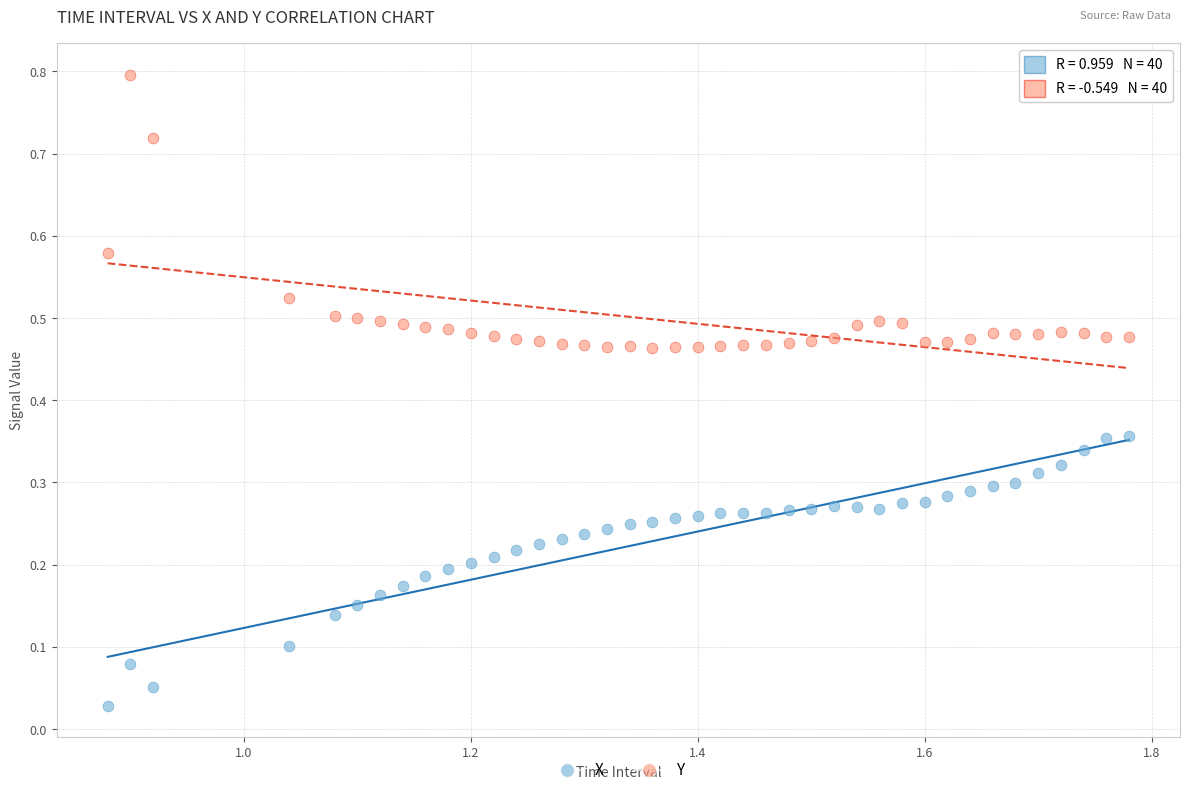

Across all data points, what is the range of X values (max minus min)?

0.9